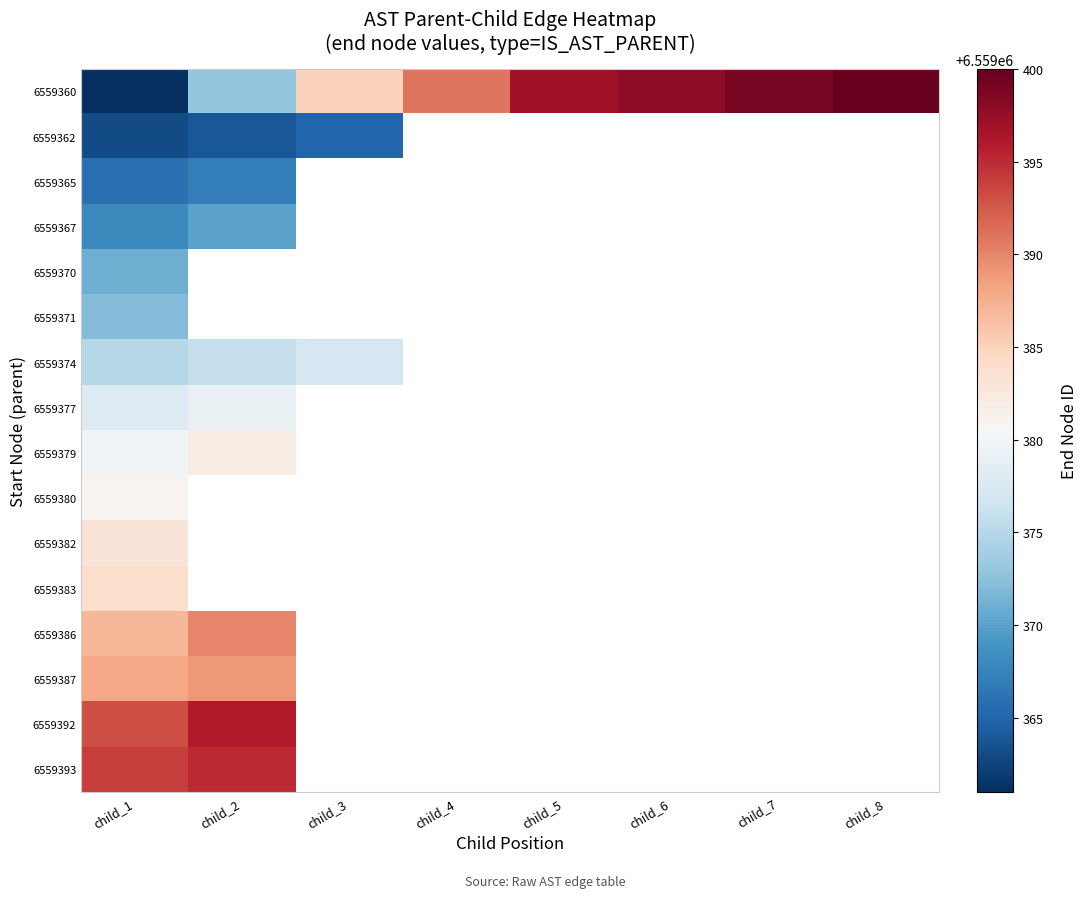

What is the highest value of the 6559377 series?

6559379.0